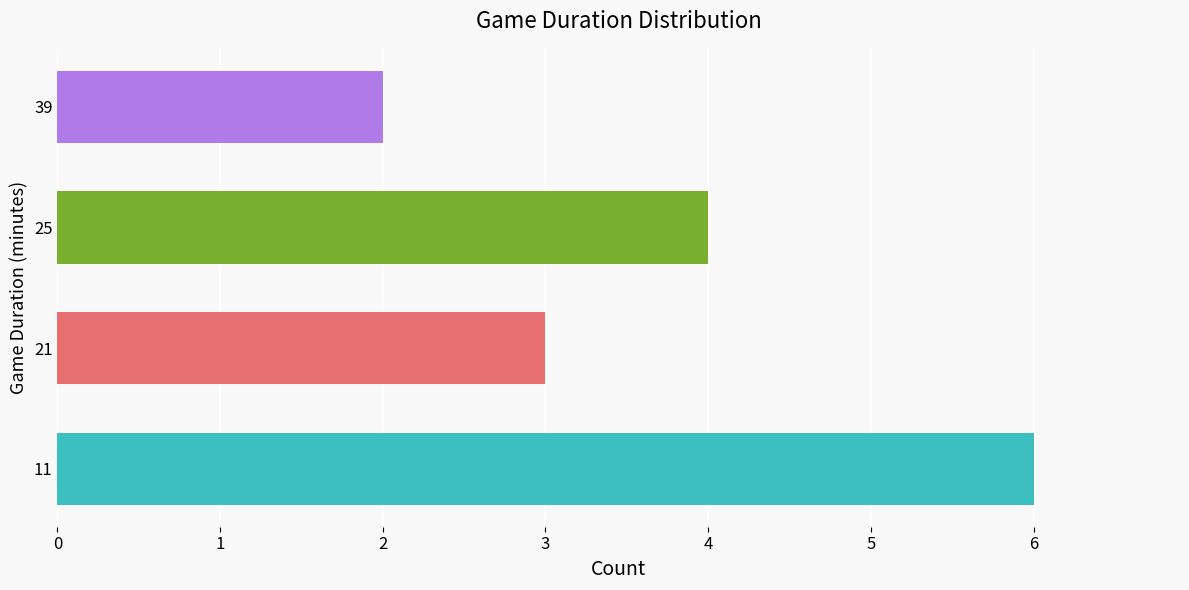

What is the ratio of the value at 25 to the value at 11?

0.7